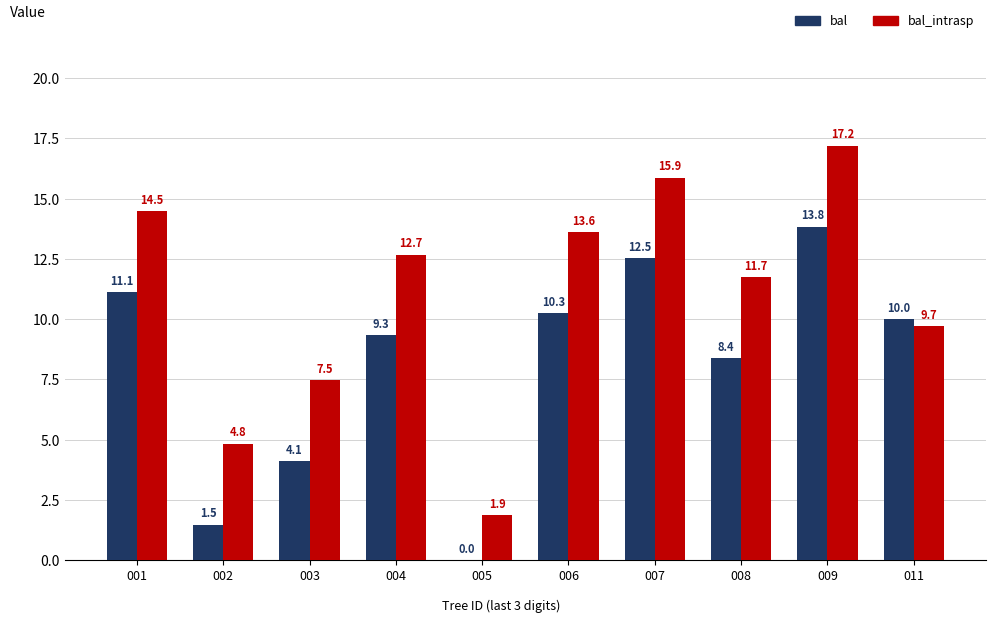

The value of bal at 005 is -6.6. True or false?

False